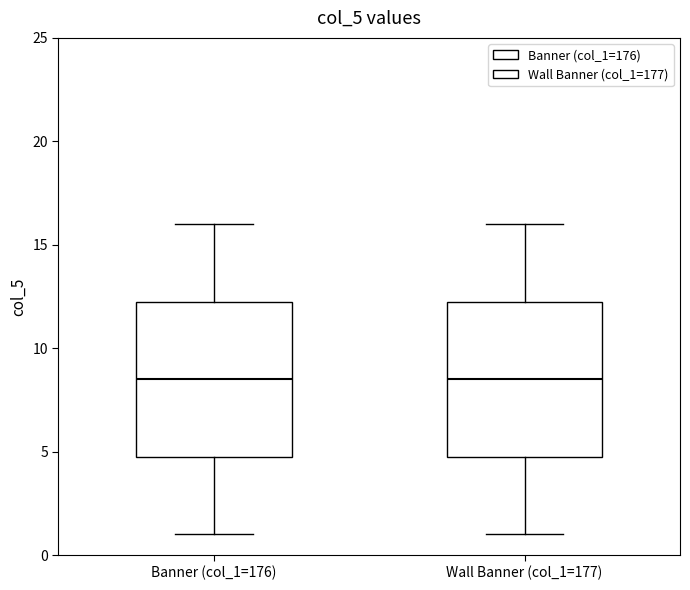

Where does the median line of the box for Banner (col_1=176) sit on the y-axis? The values are not printed on the chart, so give them approximately, as read against the axis.

8.5